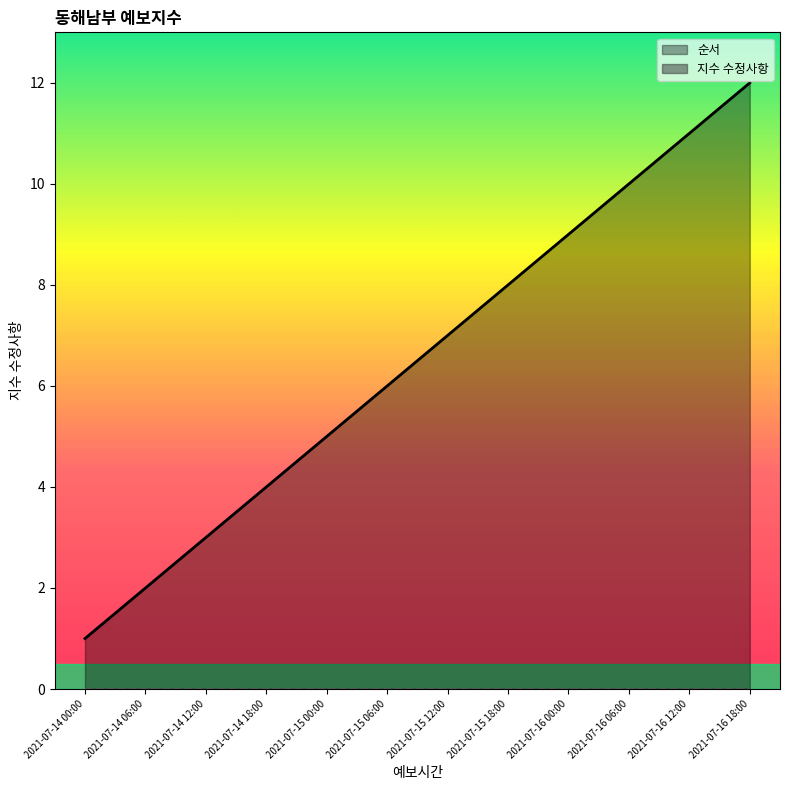

Which label corresponds to the smallest value in the chart?

2021-07-14 00:00